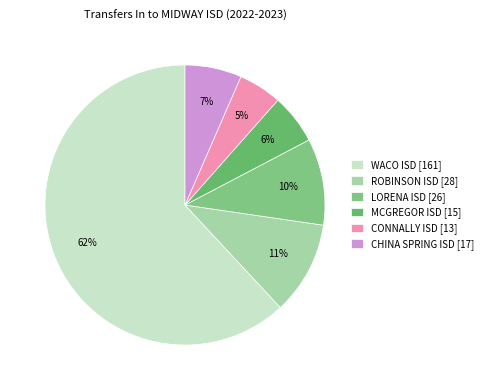

What percentage is the CHINA SPRING ISD slice, to the nearest percent?

7%